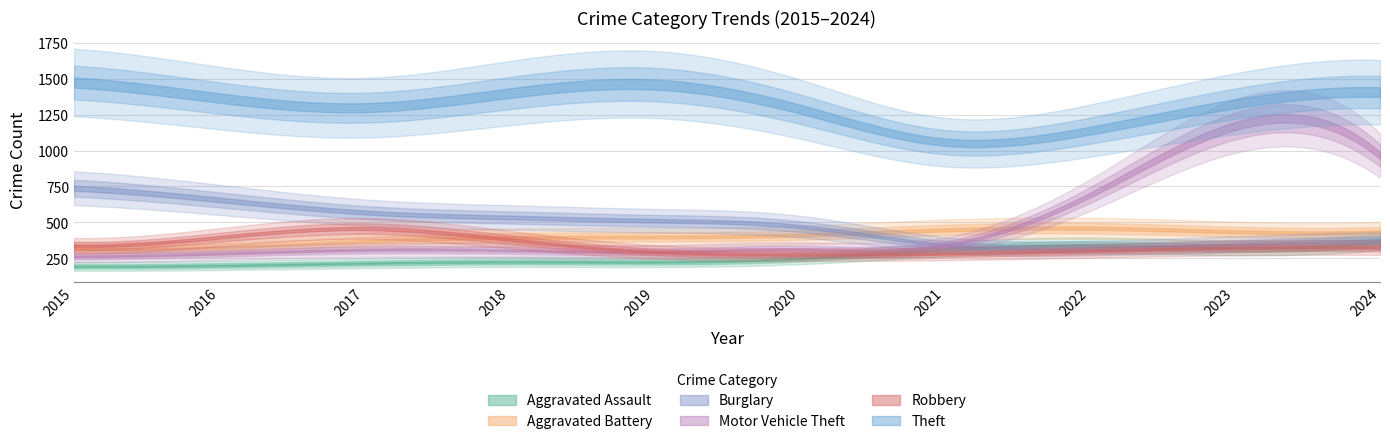

At which label does Motor Vehicle Theft reach its peak?

2023